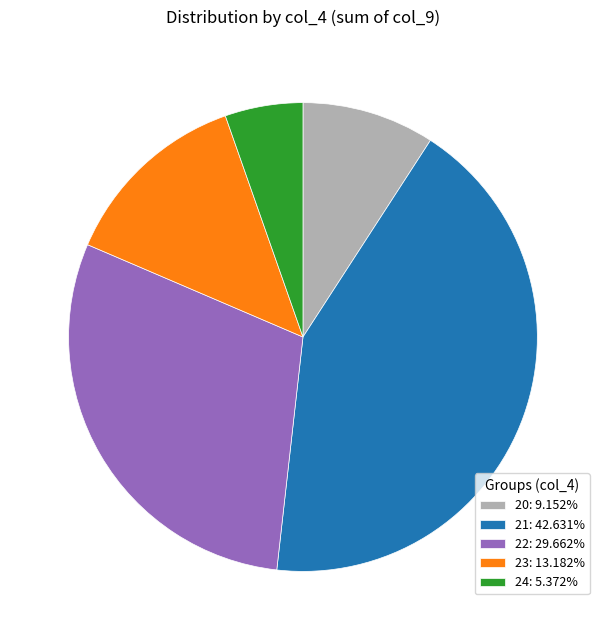

Does 22: 29.662% account for over 50% of the chart?

No